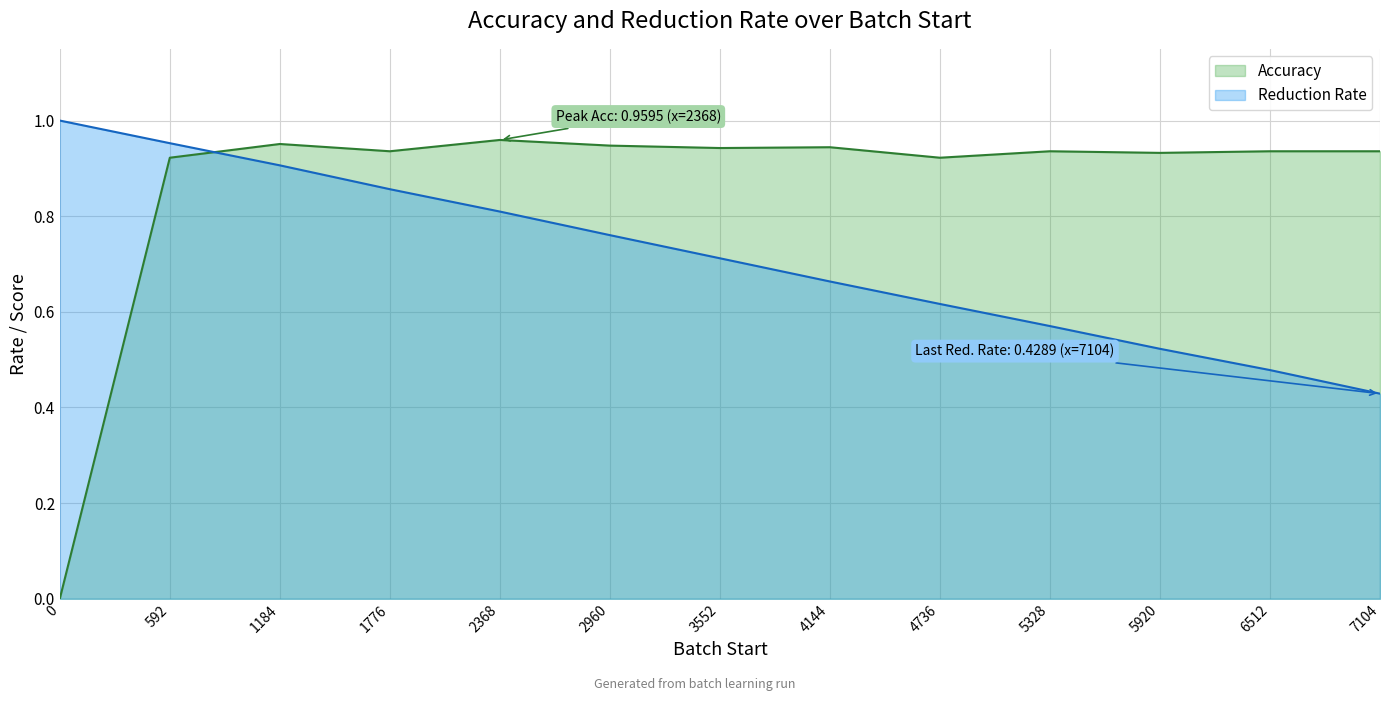

What value does the Accuracy series have at 5920?

0.9